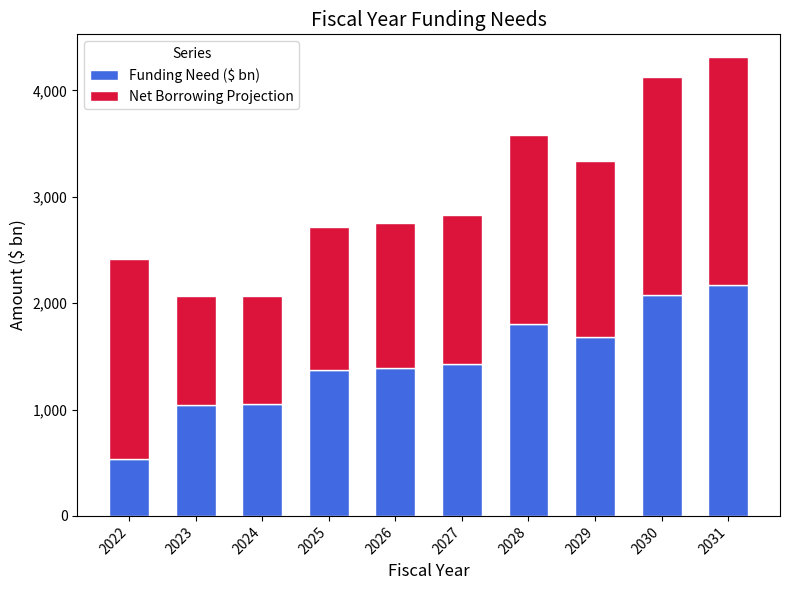

The value of Funding Need ($ bn) at 2027 is 1427.1. True or false?

True